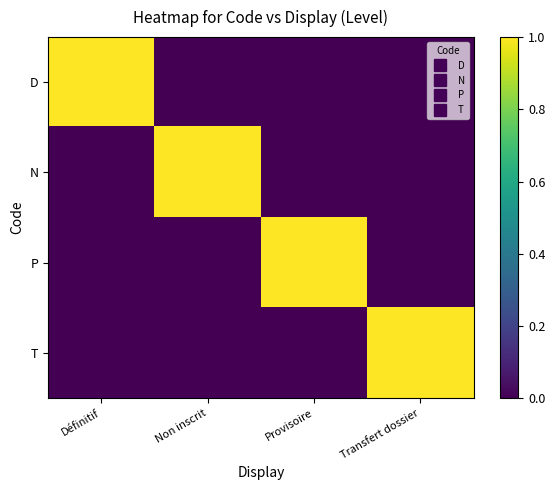

Count the number of data series in this chart.

4